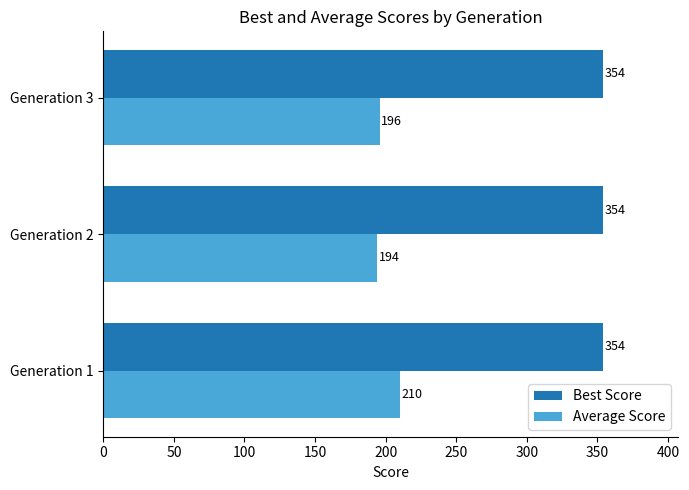

Count the Average Score values in the range 194 to 210.

3